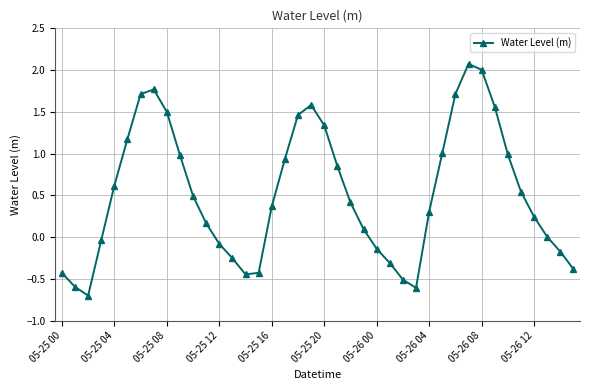

What is the difference between the second highest and second lowest values?

2.6